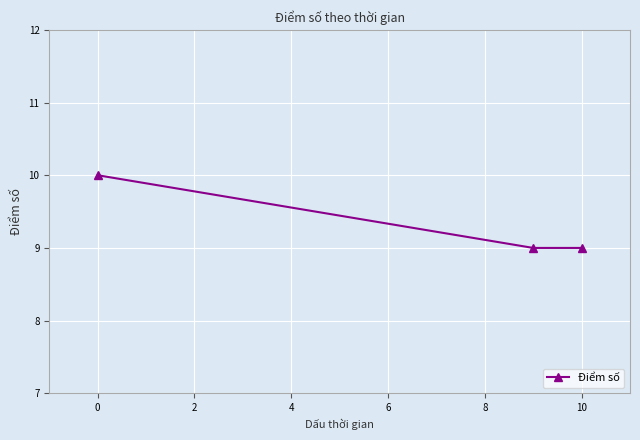

What is the difference between the maximum and minimum values?

1